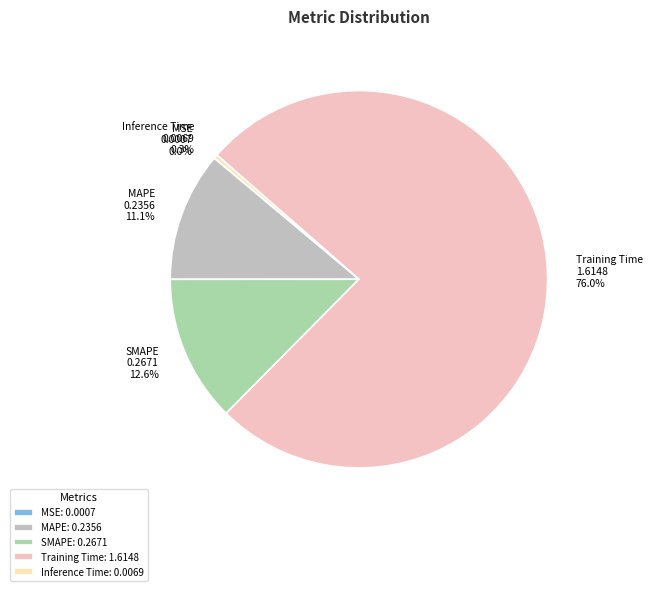

Which slice is the smallest?

MSE